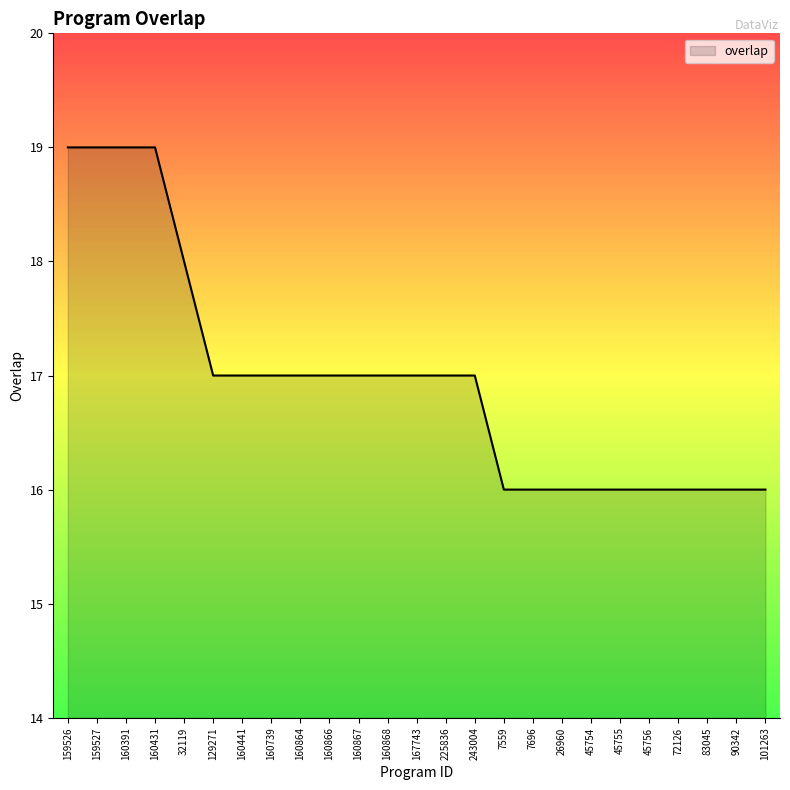

True or false: the data shows 24 at 45755.

False